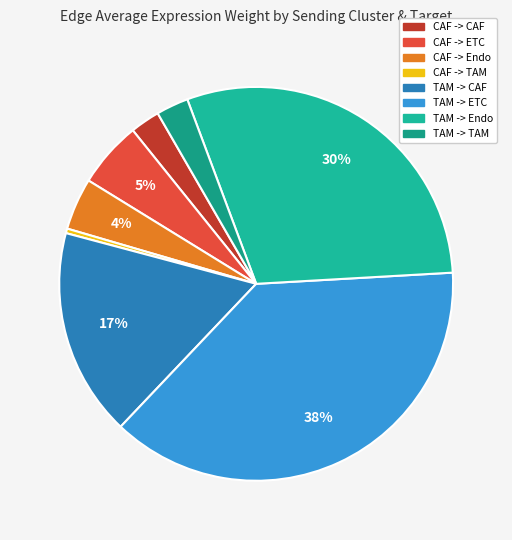

To the nearest percent, what portion does CAF -> Endo represent?

4%